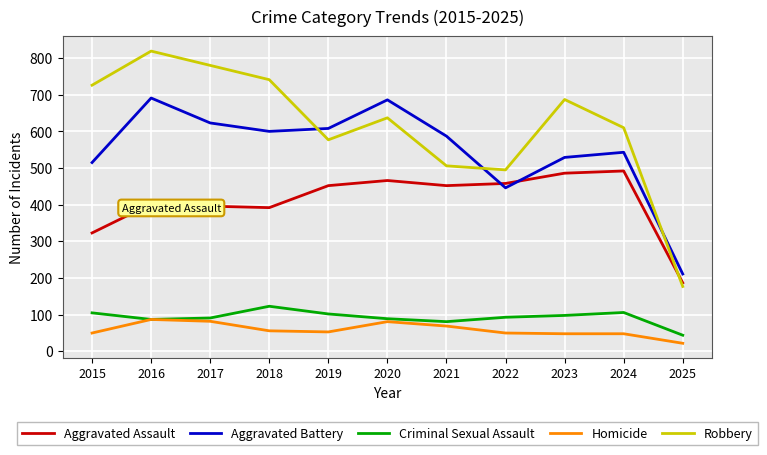

Where is the first local minimum for Aggravated Battery?

2018